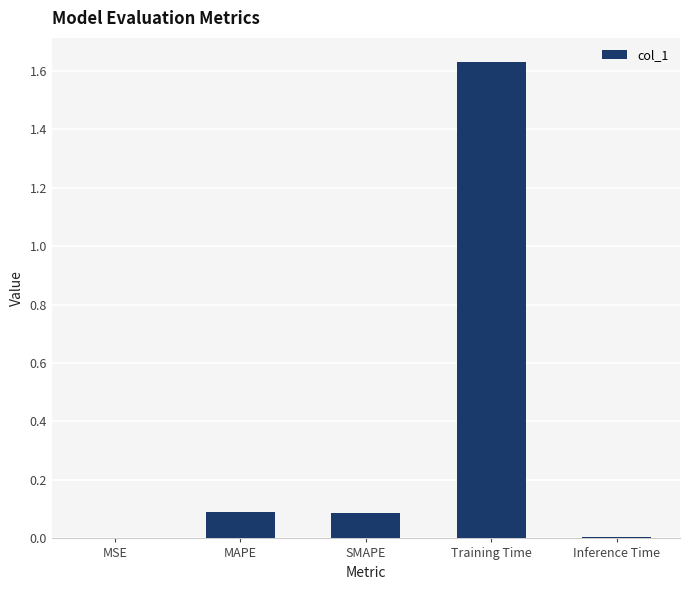

Between Training Time and MAPE, which is larger?

Training Time